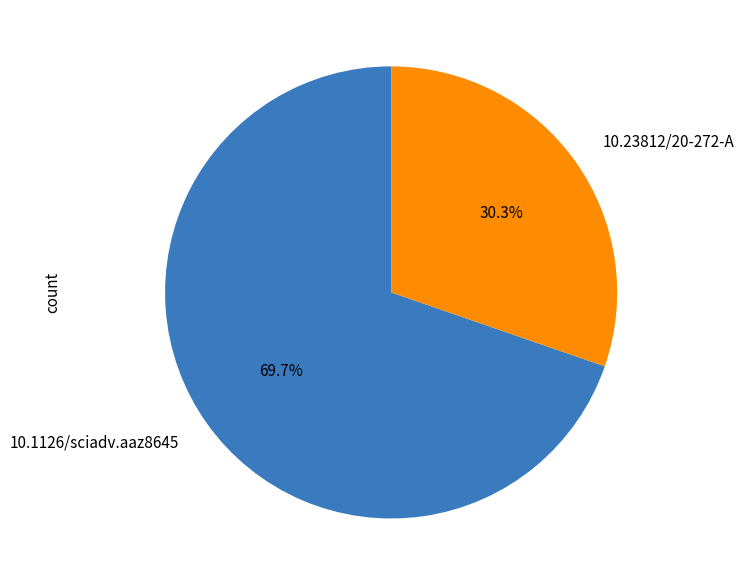

To the nearest percent, what is the average slice percentage?

50%